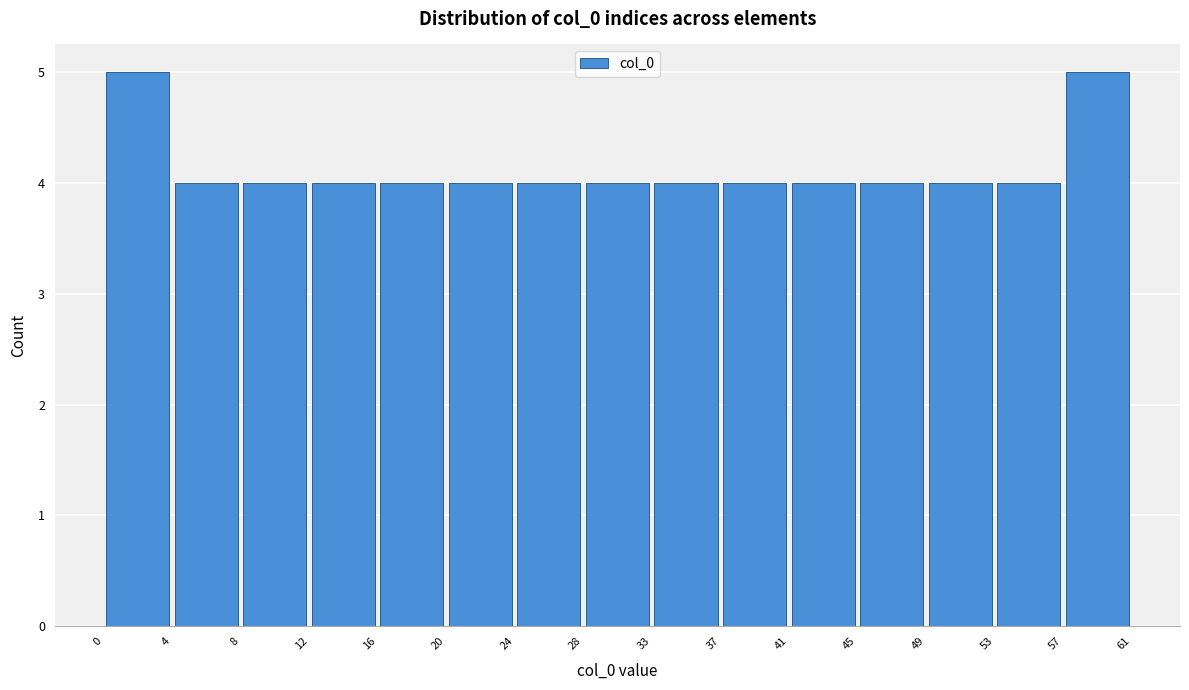

How tall is the bar that spans 0 to 4 on the x-axis? The values are not printed on the chart, so give them approximately, as read against the axis.

5